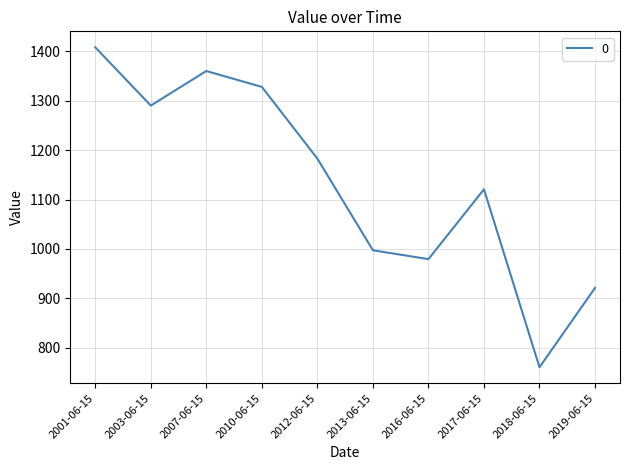

List the labels in order of value, smallest first.

2018-06-15, 2019-06-15, 2016-06-15, 2013-06-15, 2017-06-15, 2012-06-15, 2003-06-15, 2010-06-15, 2007-06-15, 2001-06-15